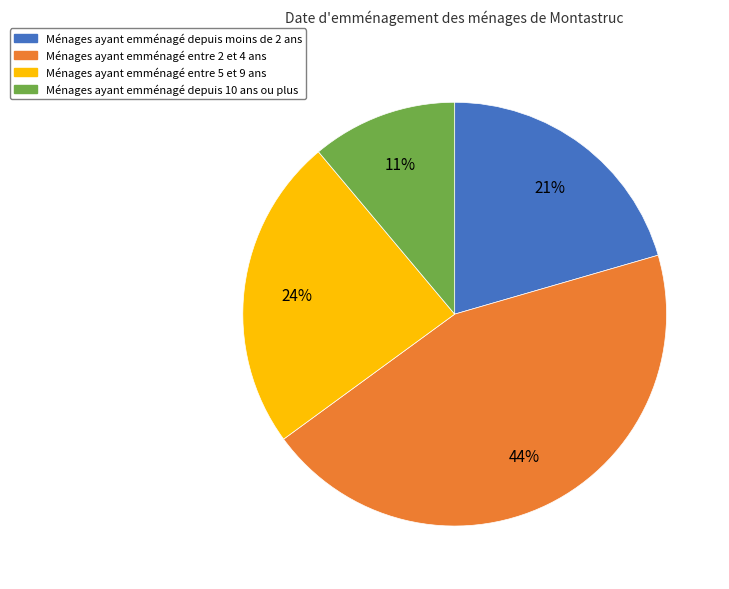

To the nearest percent, what is the difference between the largest and smallest slice percentages?

33%